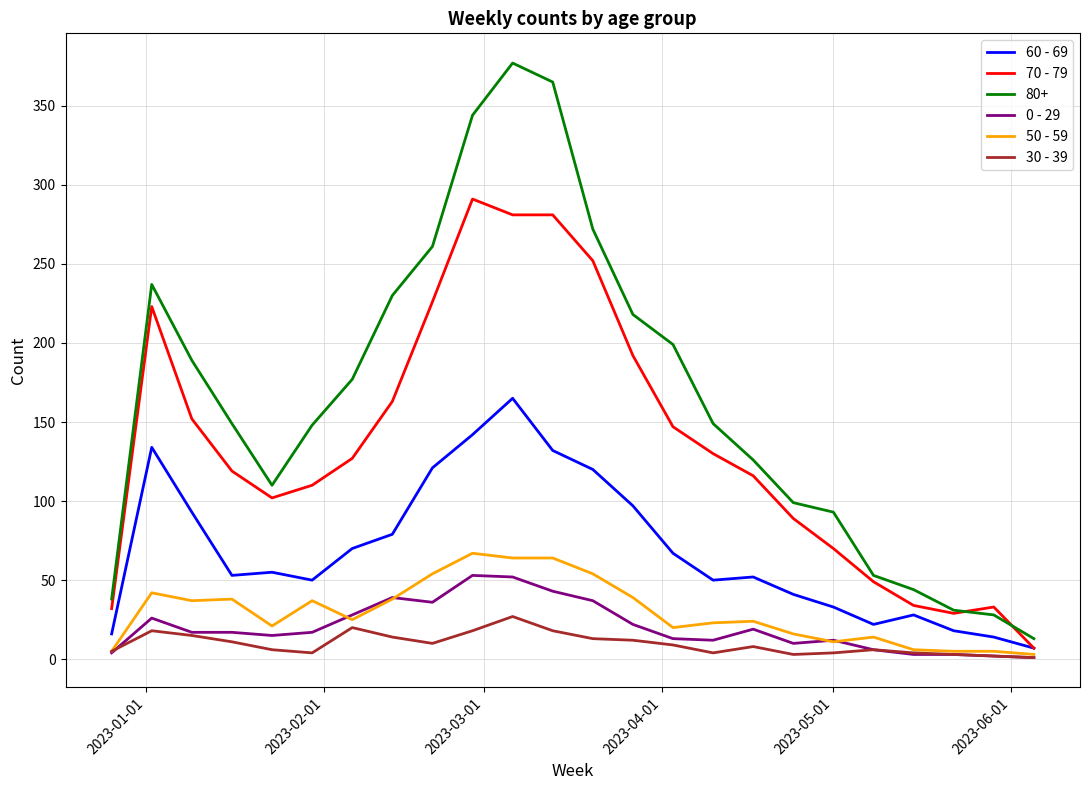

Which series has the widest spread of values?

80+